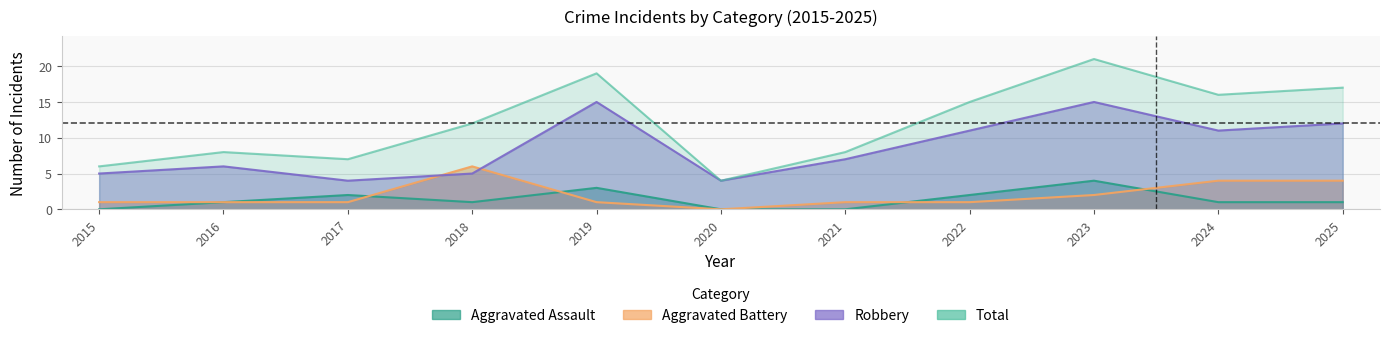

The Robbery series shows 17 at 2022. True or false?

False